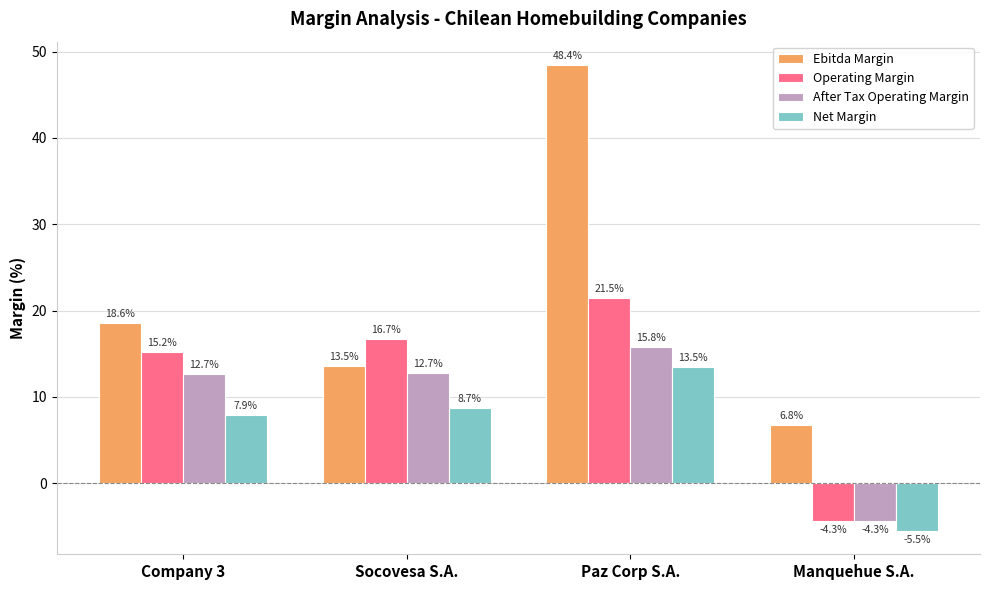

What is the spread (max minus min) of values at Manquehue S.A.?

12.3